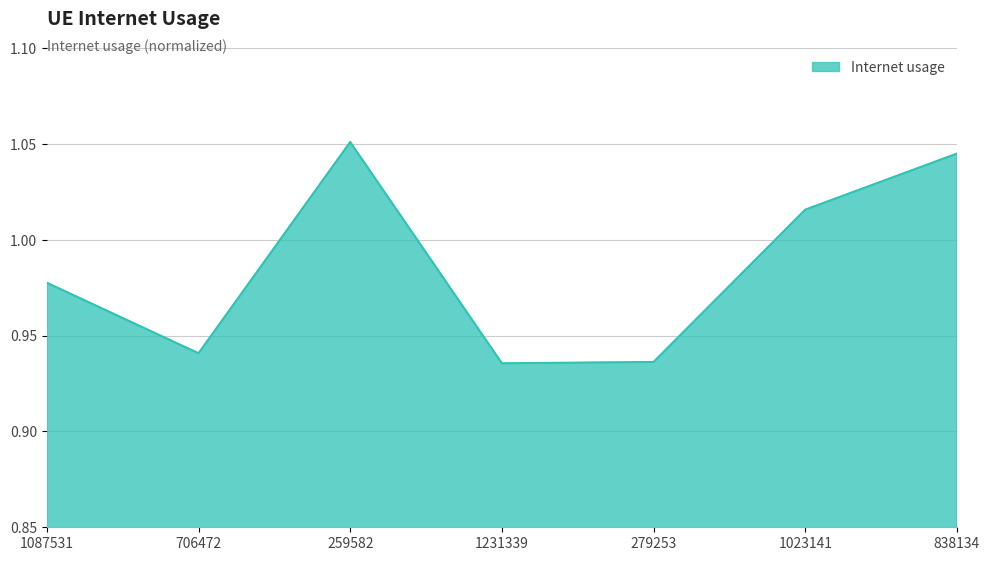

Count the values in the range 0 to 1.

4